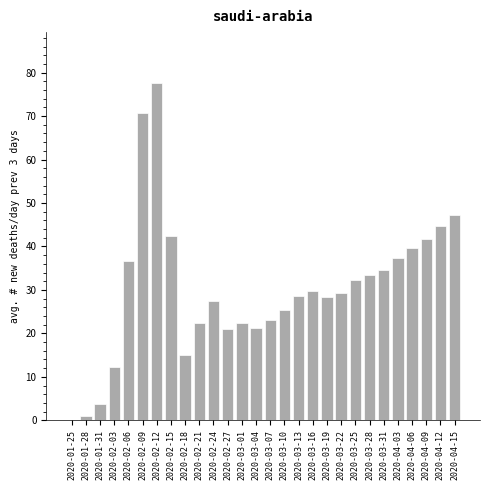

What is the change in value from 2020-01-31 to 2020-02-27?

+17.3